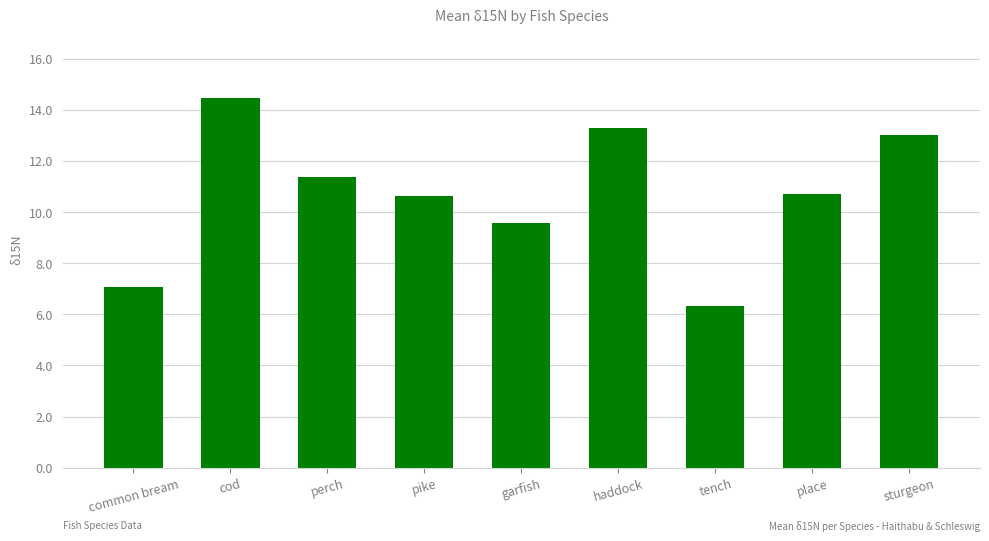

What is the greatest value displayed?

14.5